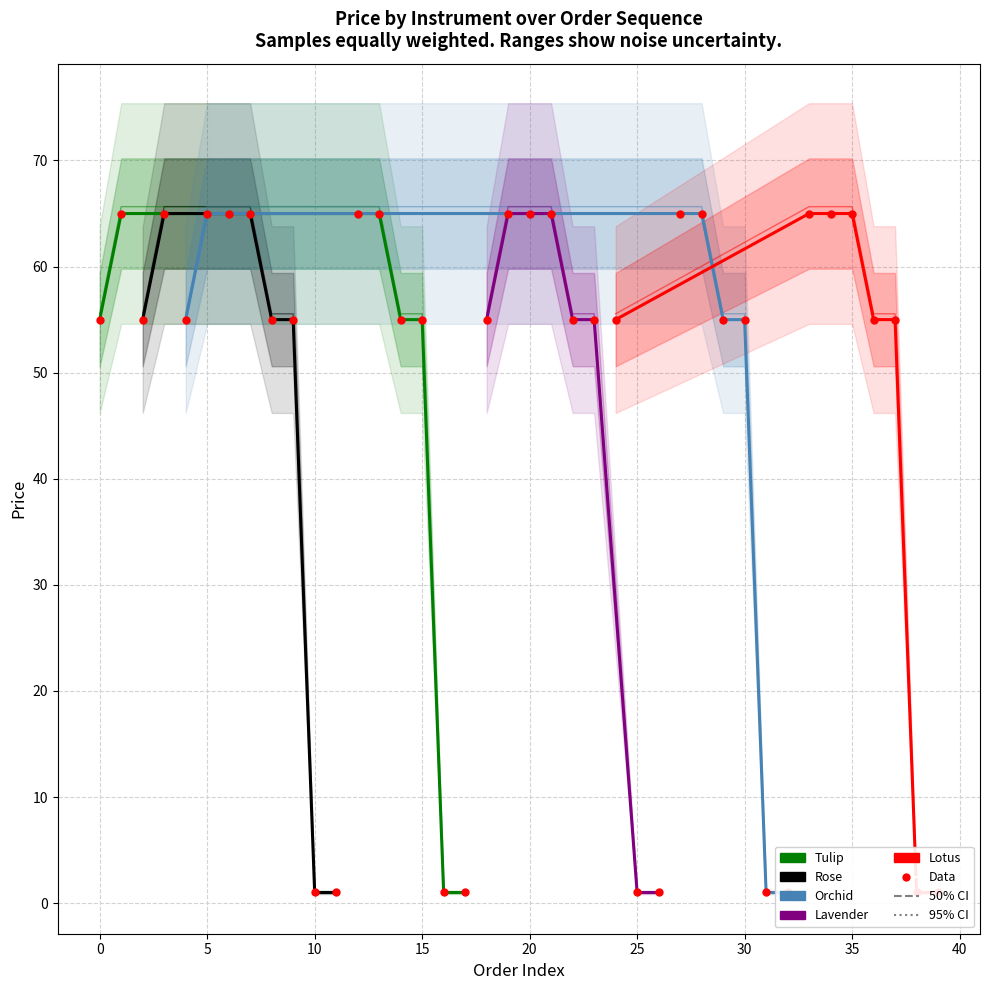

Which series contains the highest Y value?

Tulip